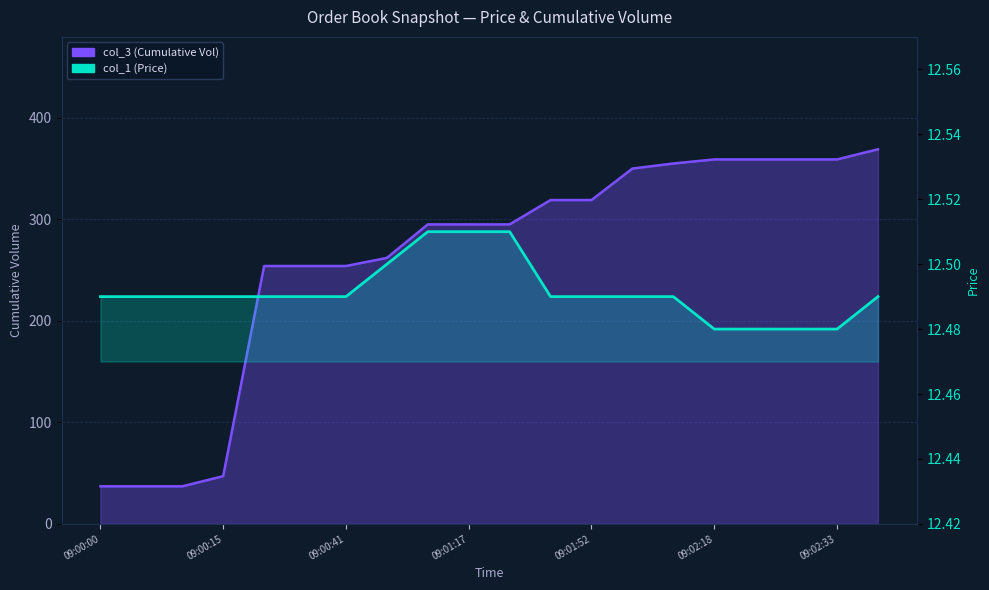

What is the sum of all col_3 (Cumulative Vol) values?

5215.0